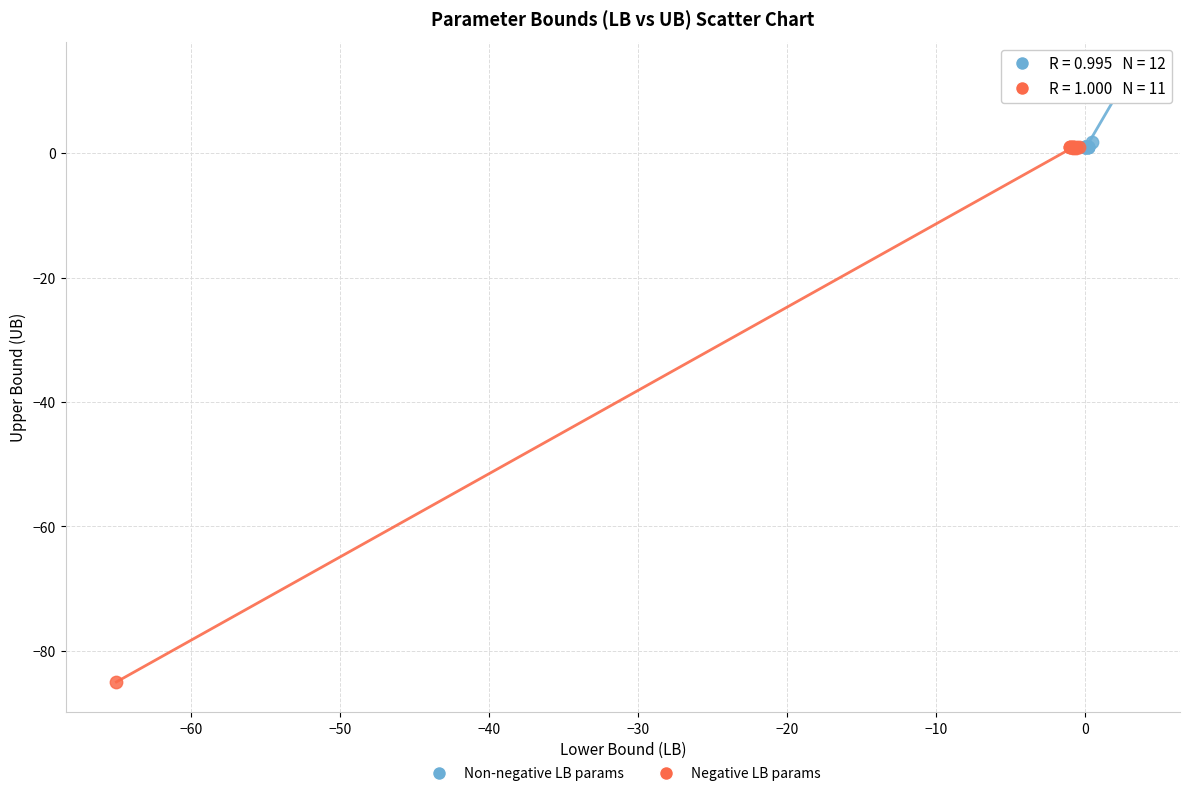

What are all the series names shown in the legend?

Non-negative LB params, Negative LB params